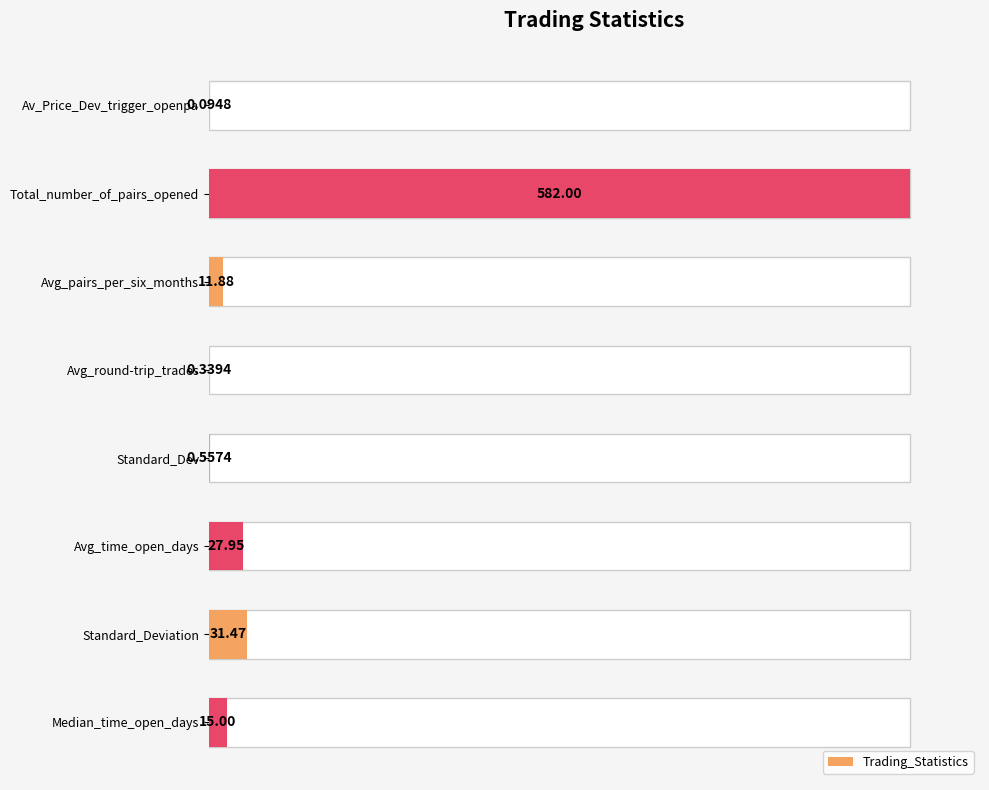

How many bars are there in total?

8